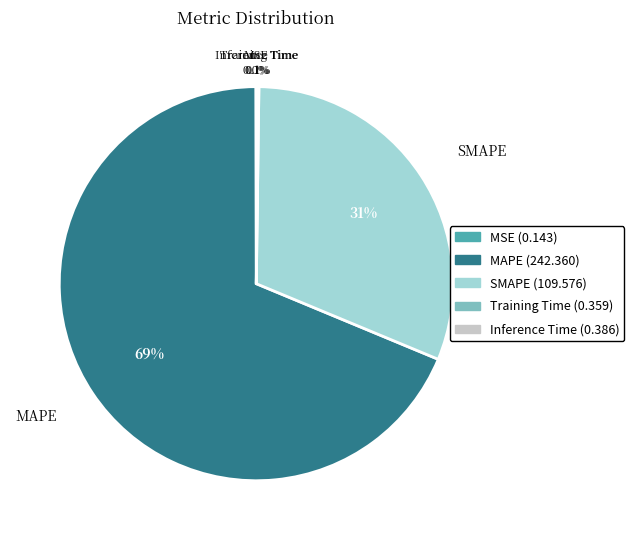

What is the largest slice in the pie chart?

MAPE